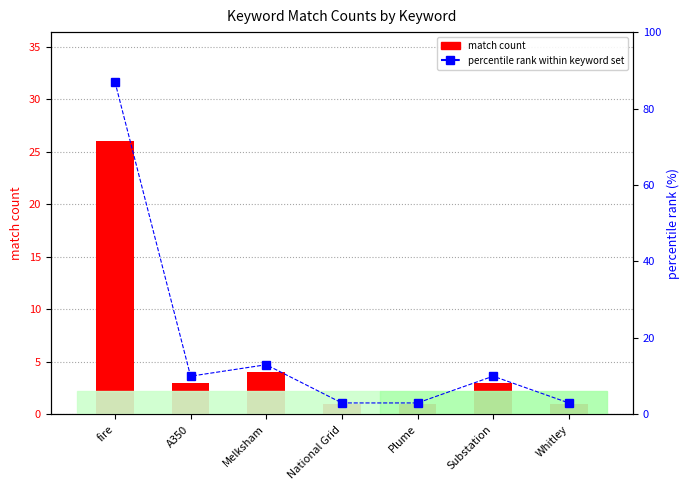

Reading left to right, list all the values displayed in this chart.

match count: 26	3	4	1	1	3	1
percentile rank within keyword set: 87	10	13	3	3	10	3